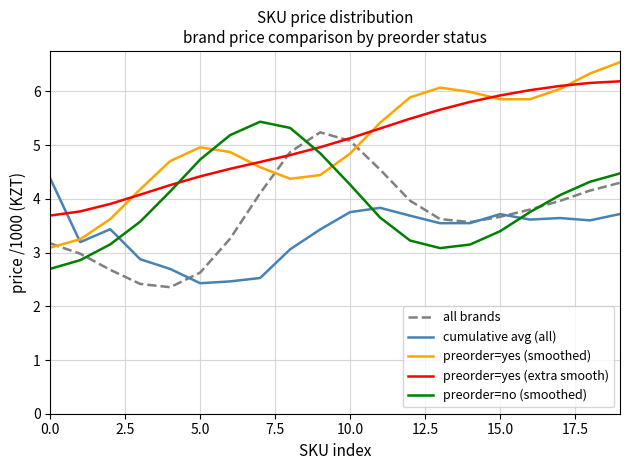

Count the number of data series in this chart.

5